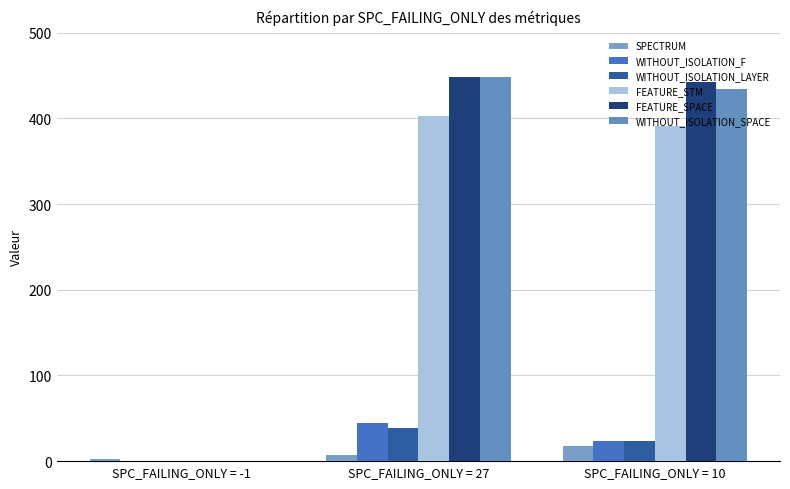

The WITHOUT_ISOLATION_SPACE series shows 434 at SPC_FAILING_ONLY = 10. True or false?

True